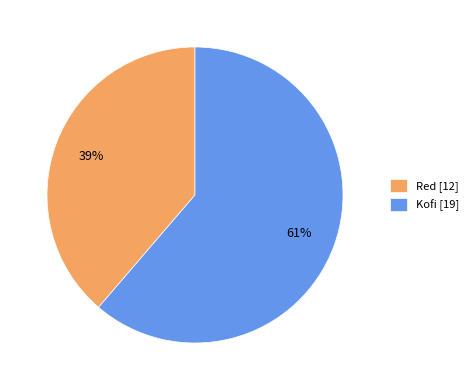

Which slice is the smallest?

Red